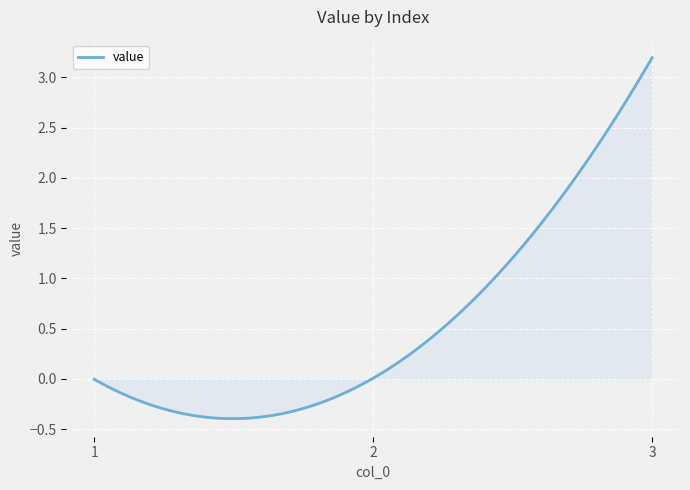

What is the difference between the maximum and minimum values?

3.6